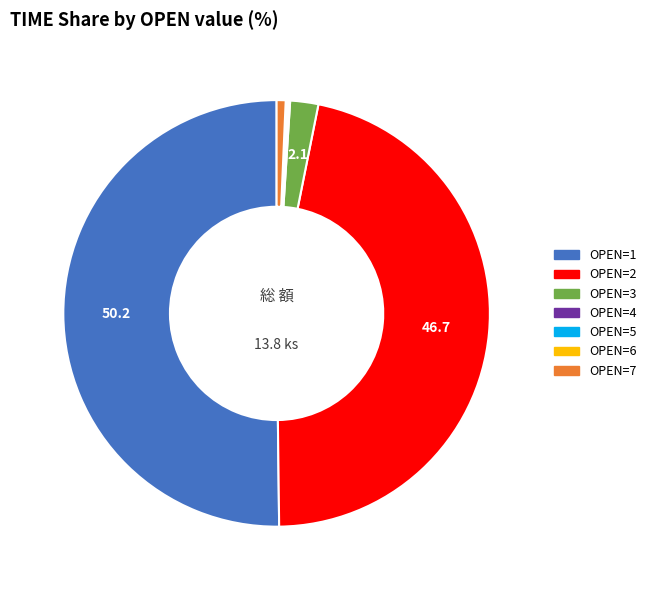

Count the number of slices in the pie.

7